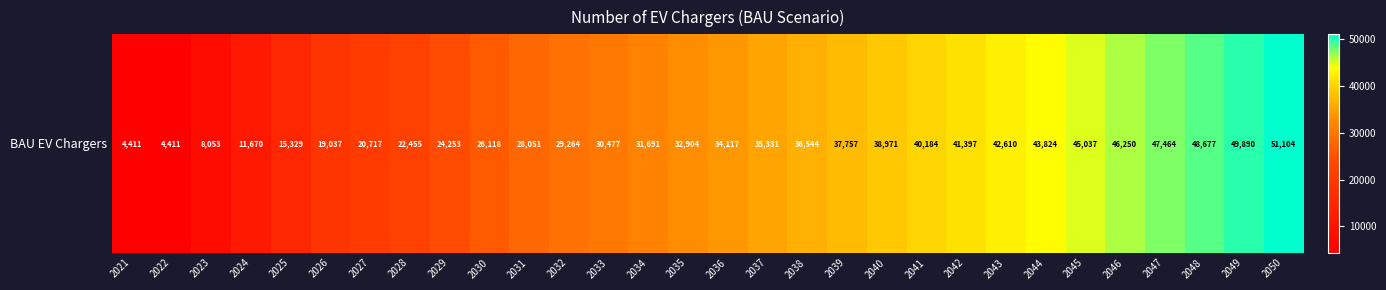

Reading left to right, extract all data points from this chart.

2021=4411.0	2022=4411.0	2023=8053.0	2024=11669.6	2025=15329.4	2026=19037.2	2027=20716.8	2028=22454.6	2029=24253.3	2030=26117.8	2031=28050.7	2032=29264.0	2033=30477.4	2034=31690.7	2035=32904.0	2036=34117.3	2037=35330.6	2038=36543.9	2039=37757.2	2040=38970.6	2041=40183.9	2042=41397.2	2043=42610.5	2044=43823.8	2045=45037.1	2046=46250.4	2047=47463.7	2048=48677.1	2049=49890.4	2050=51103.7